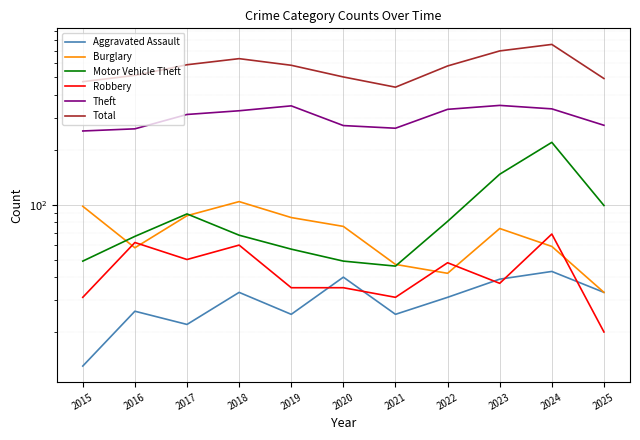

Reading left to right, what are all the values shown in this chart?

Aggravated Assault: 2015=13	2016=26	2017=22	2018=33	2019=25	2020=40	2021=25	2022=31	2023=39	2024=43	2025=33
Burglary: 2015=98	2016=58	2017=87	2018=104	2019=85	2020=76	2021=47	2022=42	2023=74	2024=59	2025=33
Motor Vehicle Theft: 2015=49	2016=67	2017=89	2018=68	2019=57	2020=49	2021=46	2022=81	2023=147	2024=220	2025=99
Robbery: 2015=31	2016=62	2017=50	2018=60	2019=35	2020=35	2021=31	2022=48	2023=37	2024=69	2025=20
Theft: 2015=254	2016=261	2017=313	2018=328	2019=349	2020=272	2021=263	2022=334	2023=351	2024=336	2025=273
Total: 2015=474	2016=513	2017=587	2018=634	2019=583	2020=503	2021=442	2022=578	2023=699	2024=759	2025=493